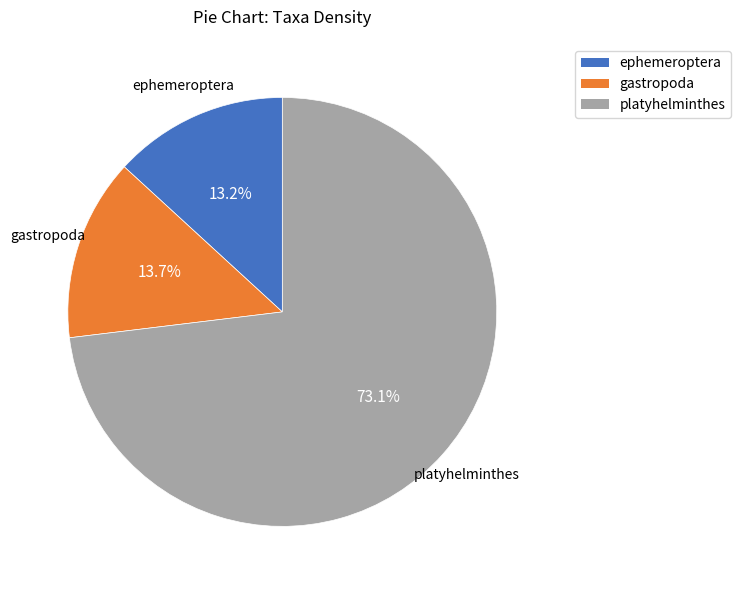

What percentage is the gastropoda slice, to the nearest percent?

14%